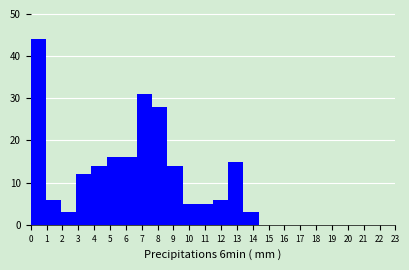

Reading left to right, transcribe this chart: for each bar, give the range it covers on the x-axis and its height. Neither the bar edges nor the heights are printed on the chart, so give them approximately, as read against the axes.

0.0 to 1.0: 44
1.0 to 1.9: 6
1.9 to 2.9: 3
2.9 to 3.8: 12
3.8 to 4.8: 14
4.8 to 5.8: 16
5.8 to 6.7: 16
6.7 to 7.7: 31
7.7 to 8.6: 28
8.6 to 9.6: 14
9.6 to 10.5: 5
10.5 to 11.5: 5
11.5 to 12.5: 6
12.5 to 13.4: 15
13.4 to 14.4: 3
14.4 to 15.3: 0
15.3 to 16.3: 0
16.3 to 17.3: 0
17.3 to 18.2: 0
18.2 to 19.2: 0
19.2 to 20.1: 0
20.1 to 21.1: 0
21.1 to 22.0: 0
22.0 to 23.0: 0